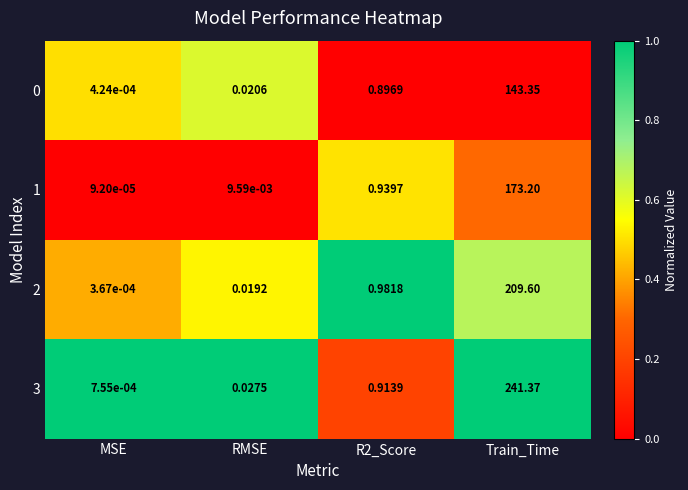

Which category has the lowest value in the 3 series?

MSE